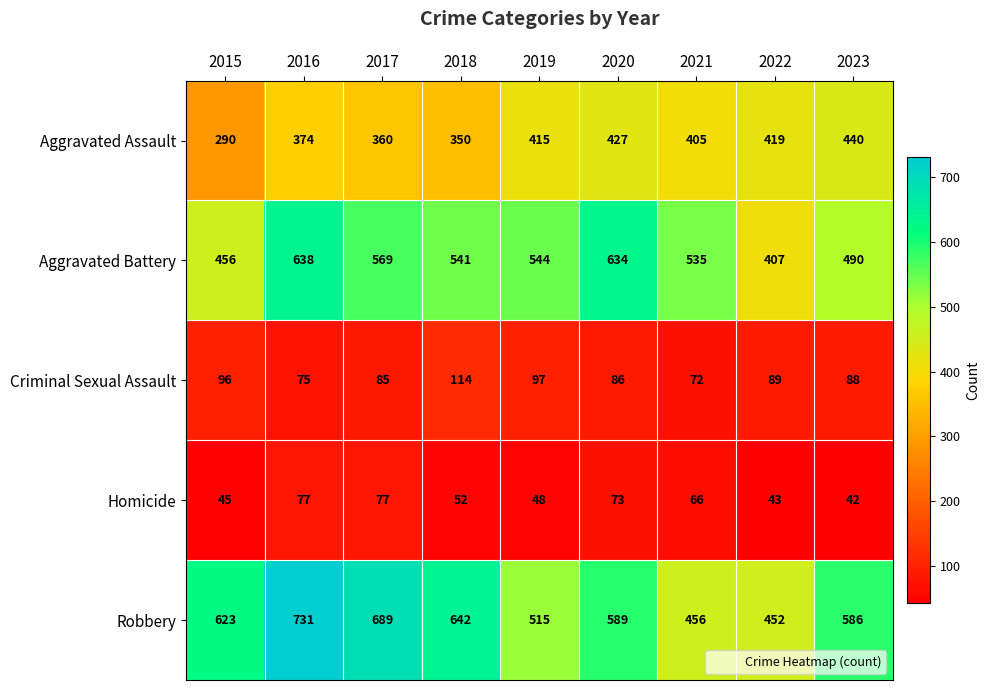

Between 2020 and 2022, which series saw the biggest shift?

Aggravated Battery